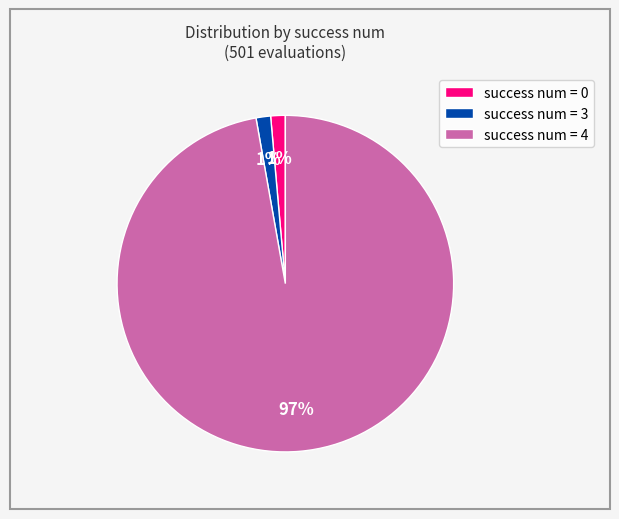

How many slices are in this pie chart?

3